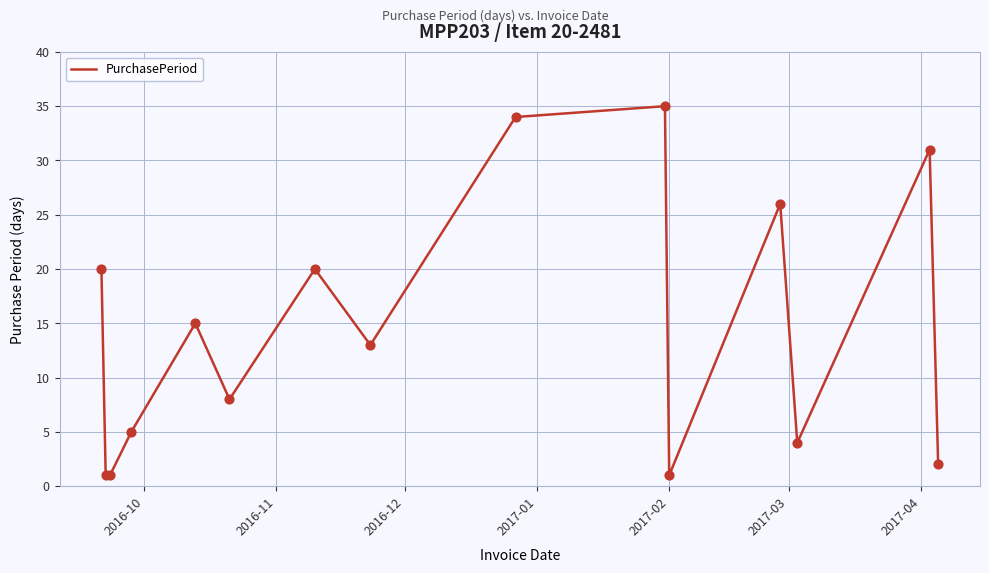

What is the difference between the maximum and minimum values?

34